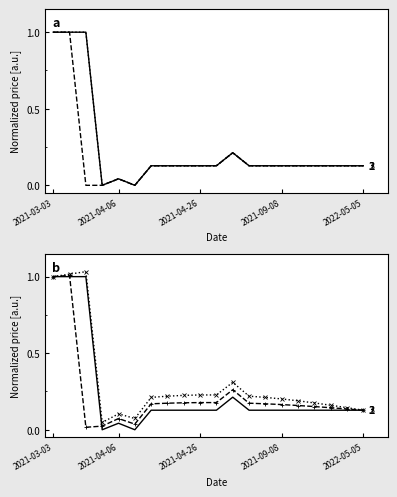

At which category is the sum across all series the highest?

2021-03-03